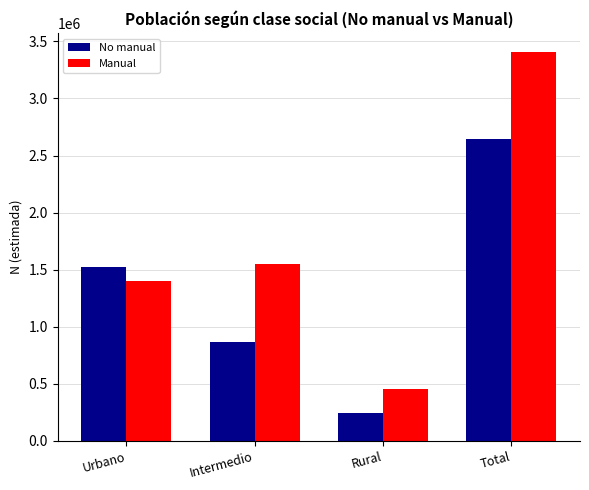

Reading right to left, extract all data points from this chart.

No manual: Total=2641888	Rural=245202	Intermedio=870484	Urbano=1526203
Manual: Total=3402513	Rural=457759	Intermedio=1546032	Urbano=1398724